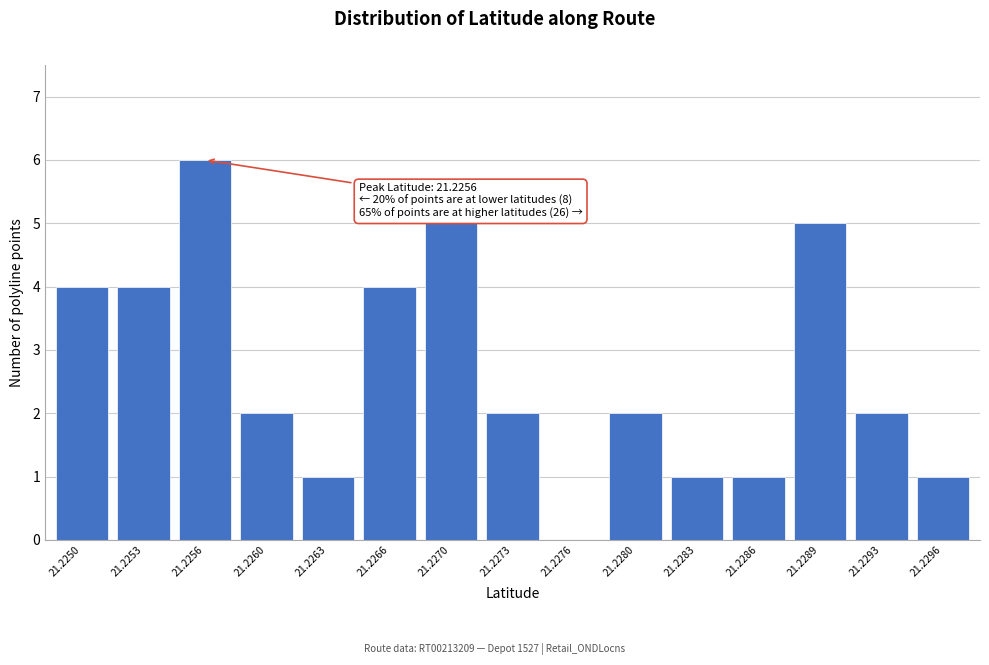

Reading right to left, transcribe all the data shown in this chart.

21.2296=1	21.2293=2	21.2289=5	21.2286=1	21.2283=1	21.2280=2	21.2276=0	21.2273=2	21.2270=5	21.2266=4	21.2263=1	21.2260=2	21.2256=6	21.2253=4	21.2250=4